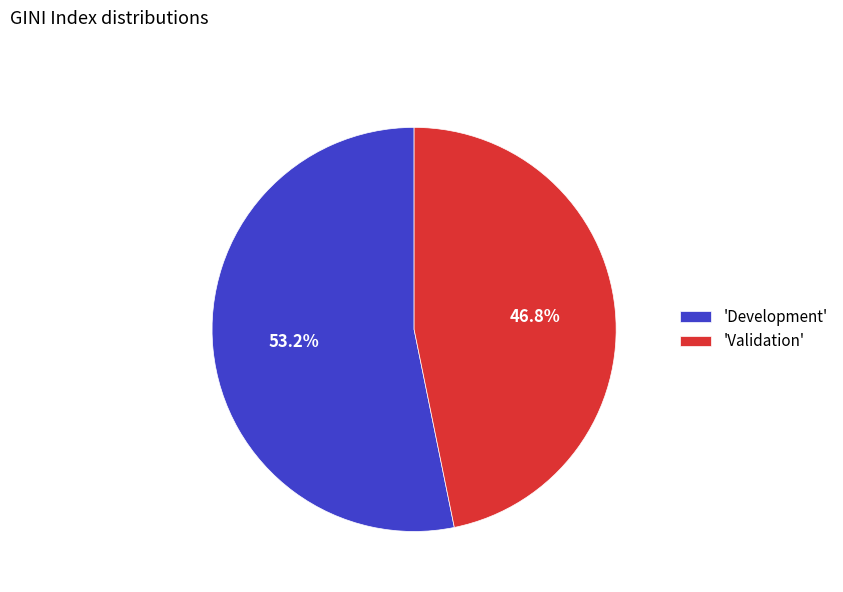

Between 'Validation' and 'Development', which is larger?

'Development'